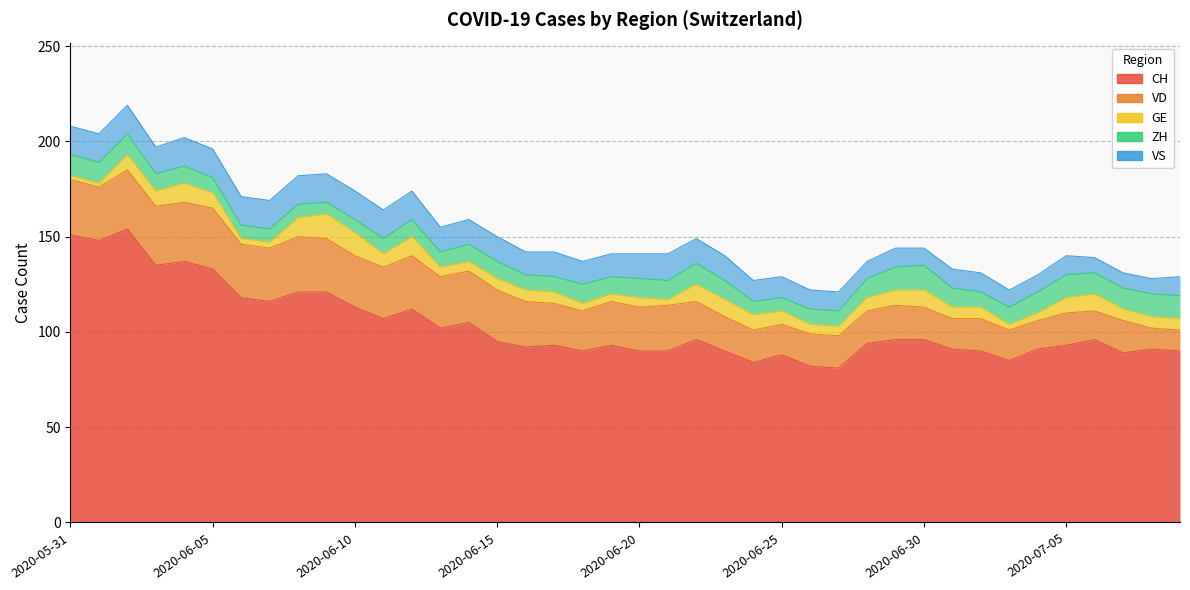

How many data points does each series have?

40